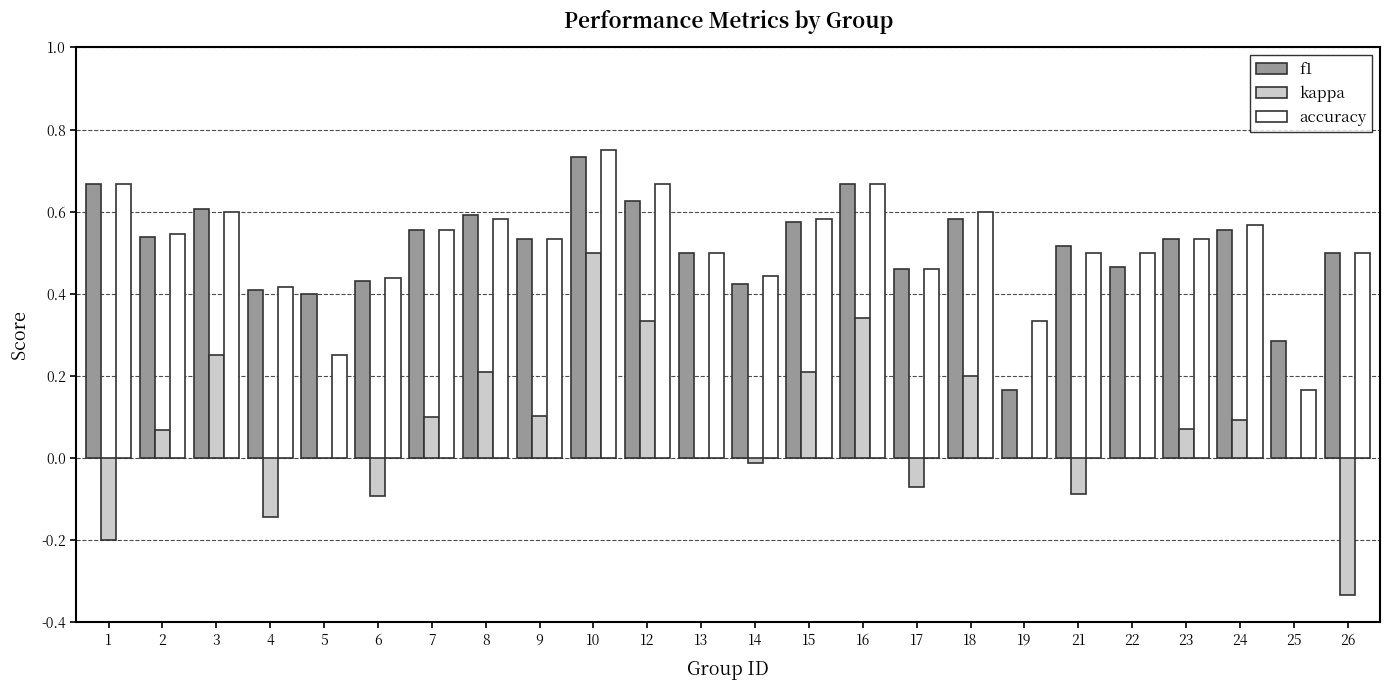

Is the value of f1 at 23 greater than the value of kappa at 26?

Yes